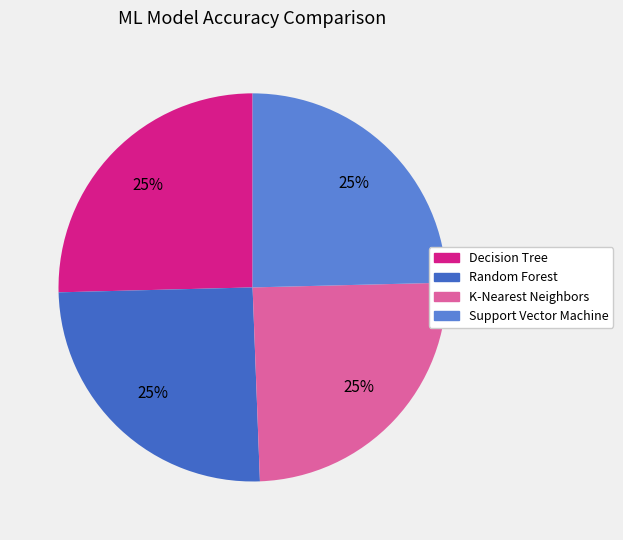

Between K-Nearest Neighbors and Random Forest, which is larger?

Random Forest